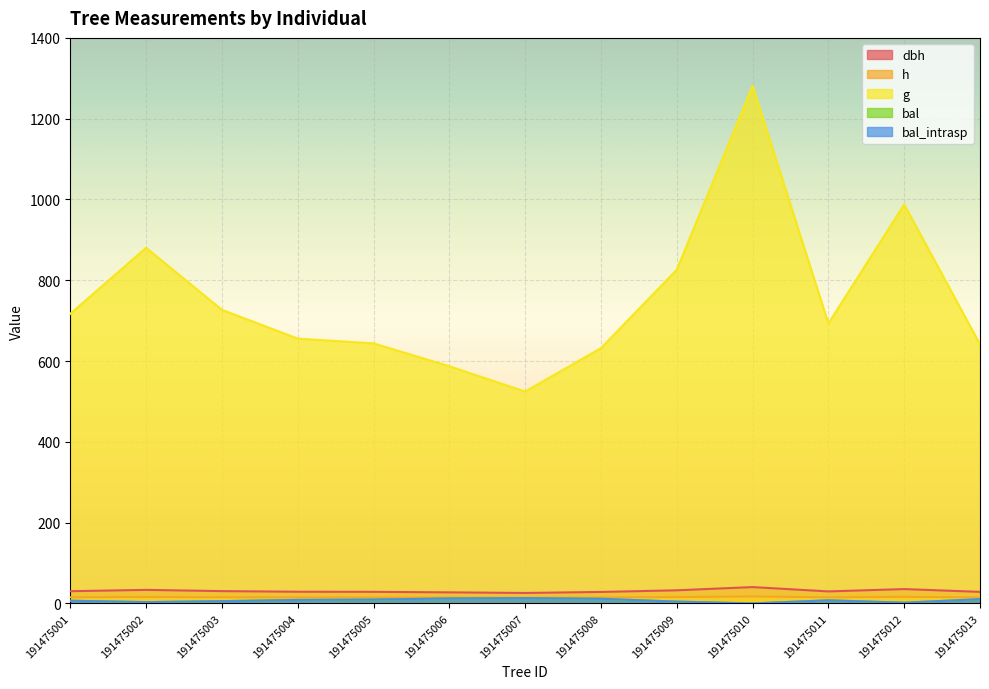

What is the value of the h point at the 4th from the left?

14.8